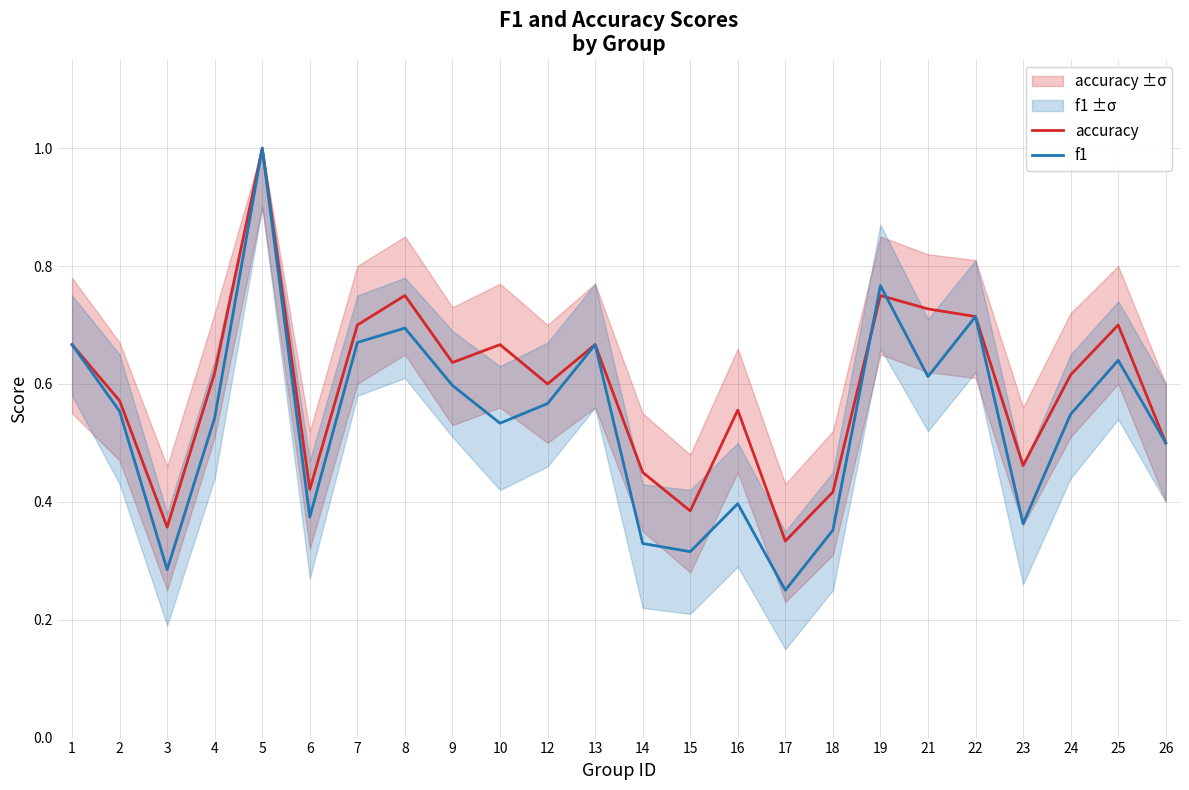

True or false: accuracy and f1 intersect in this chart.

True